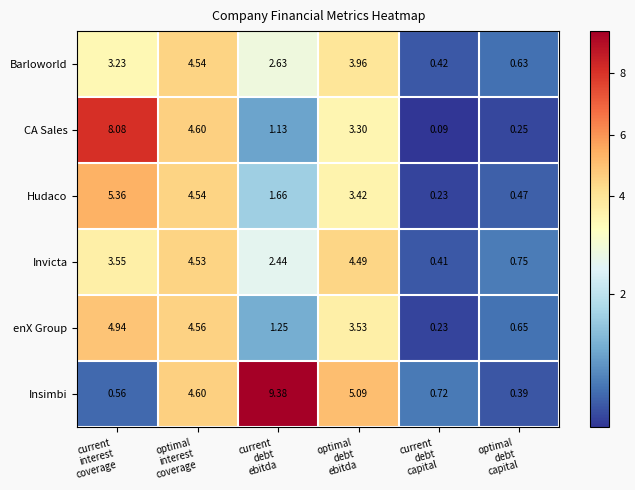

How many distinct data groups are displayed?

6